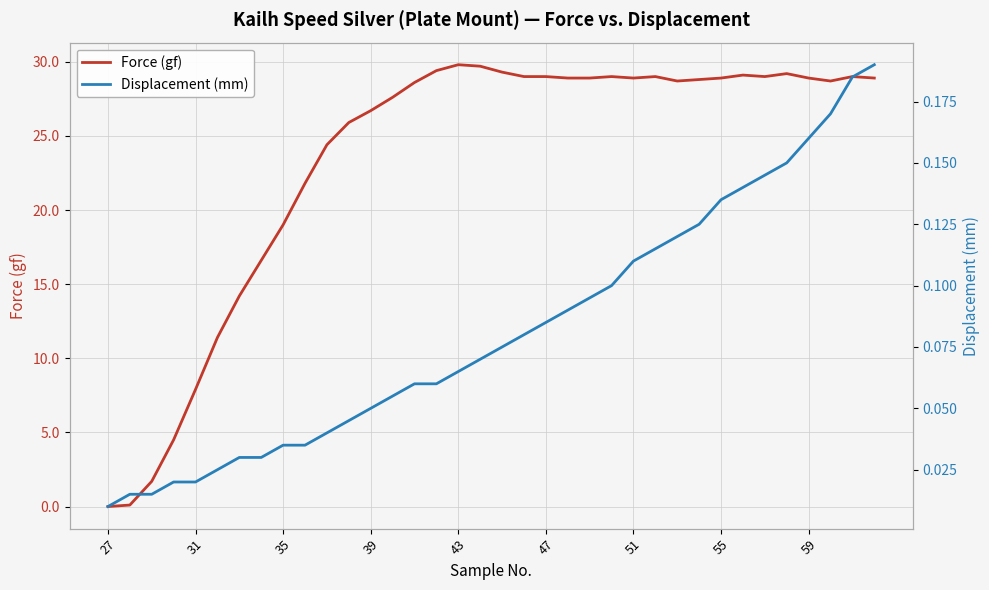

What are all the series names shown in the legend?

Force (gf), Displacement (mm)